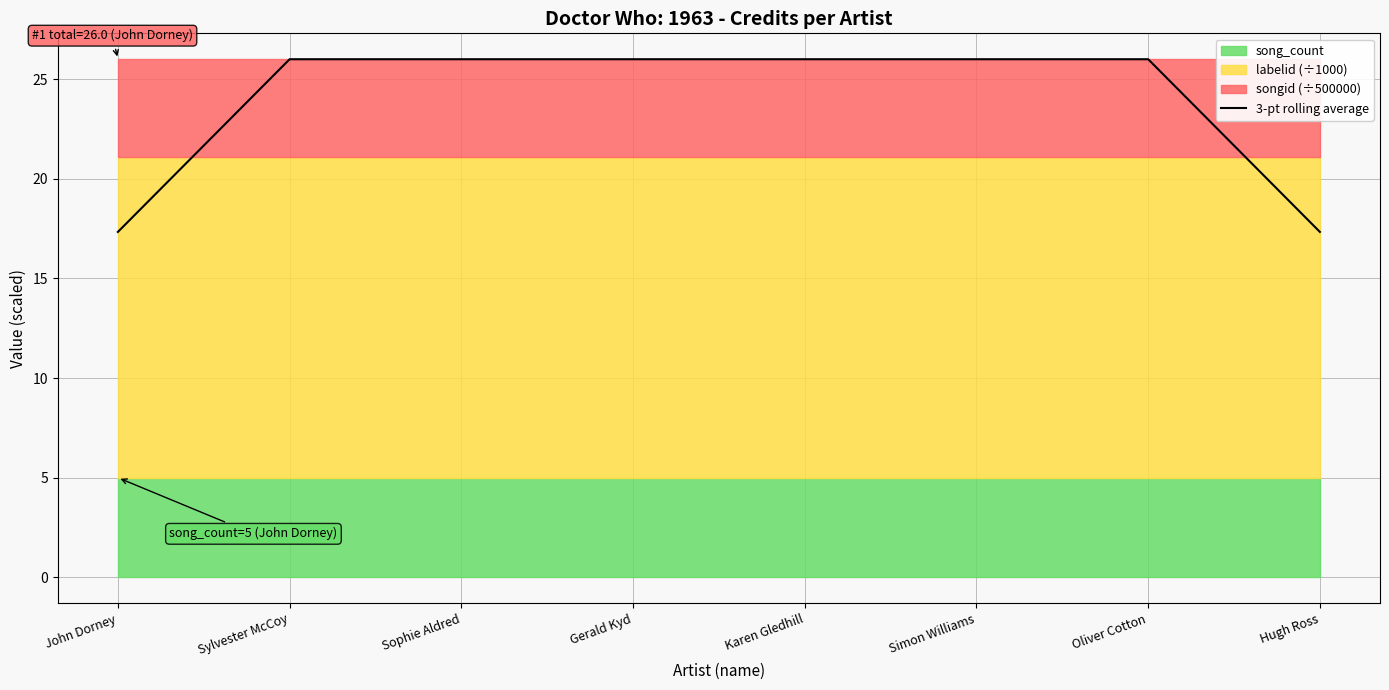

What is the average value?

23.8